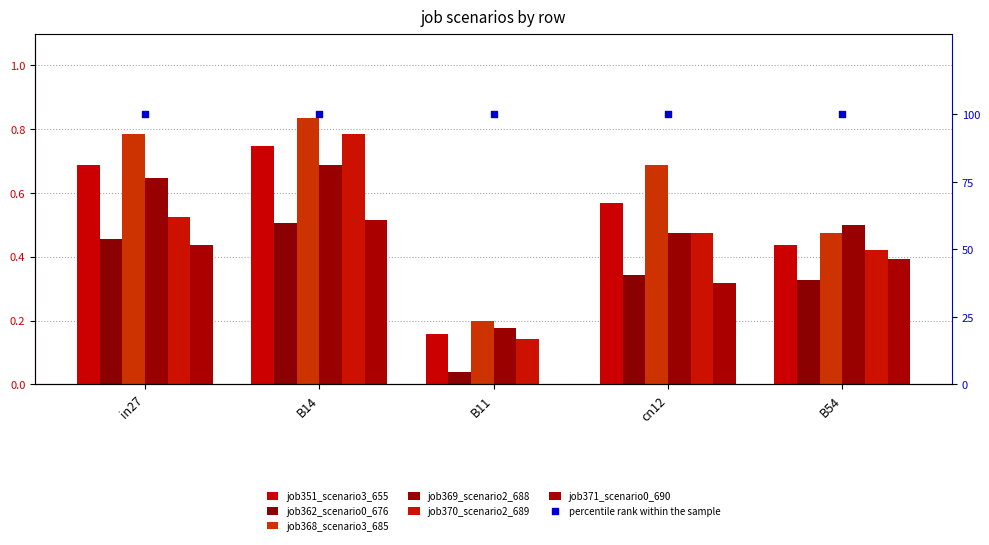

What is the total value across all series at cn12?

2.9